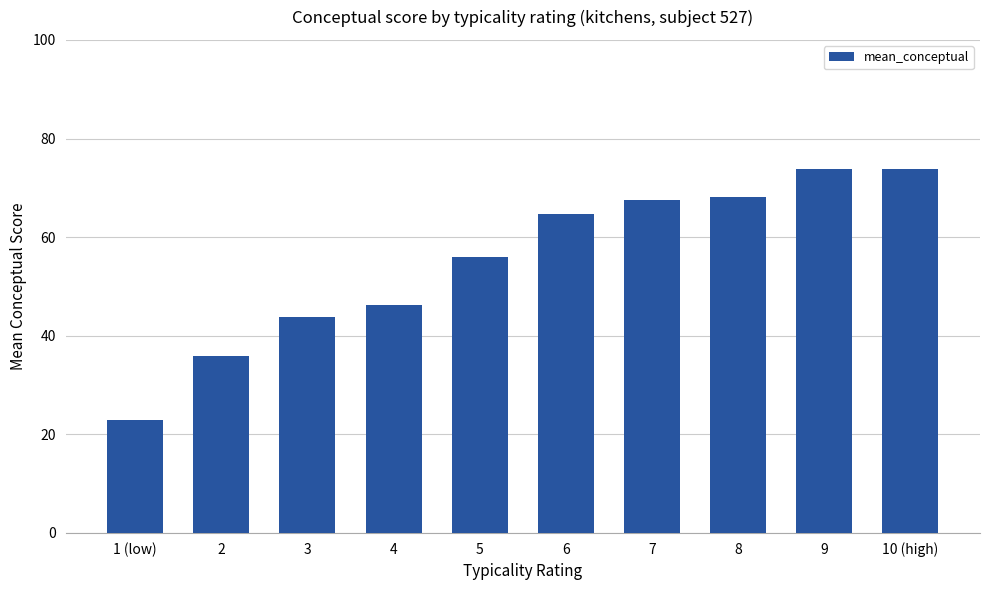

What is the sum of the values at 9 and 8?

142.0